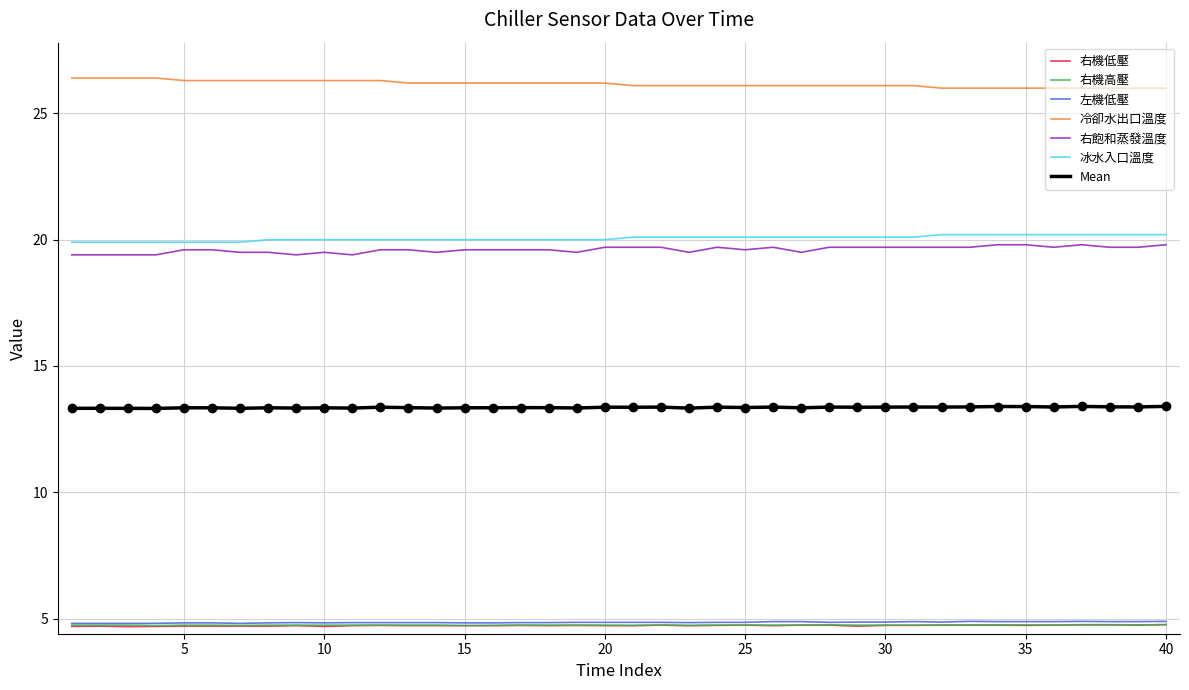

Which series has the largest total across all categories?

冷卻水出口溫度